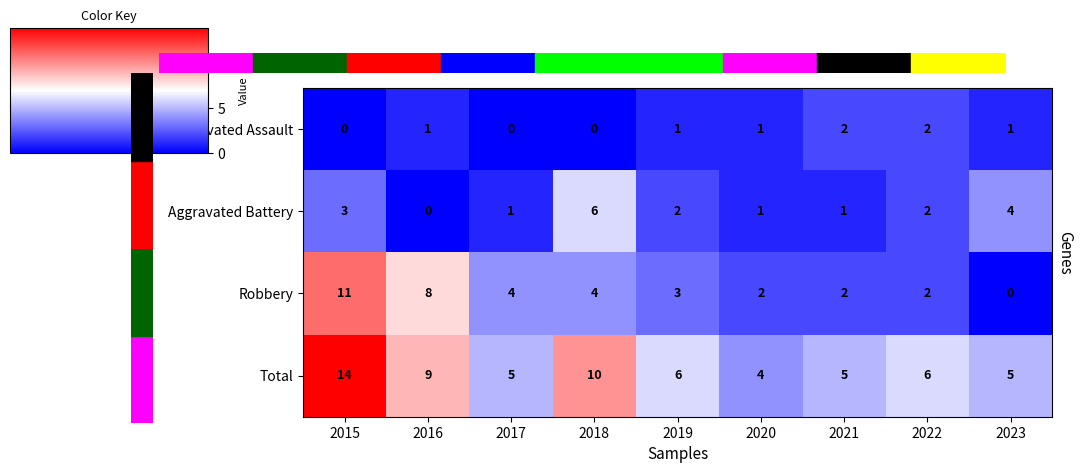

What is the average value of the Robbery series?

4